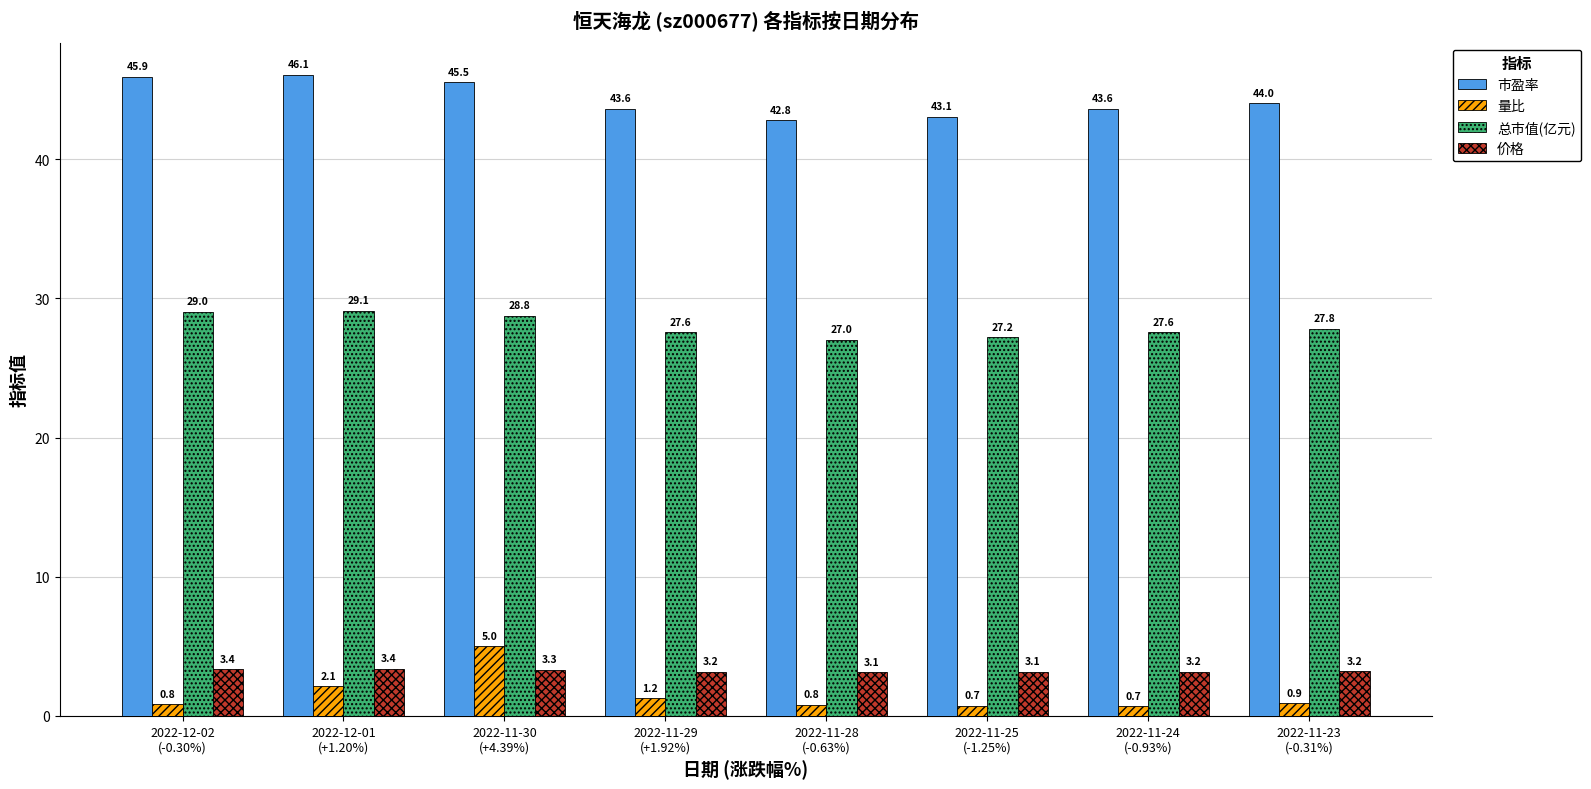

What is the difference between the 量比 values at 2022-11-23
(-0.31%) and 2022-12-01
(+1.20%)?

1.2